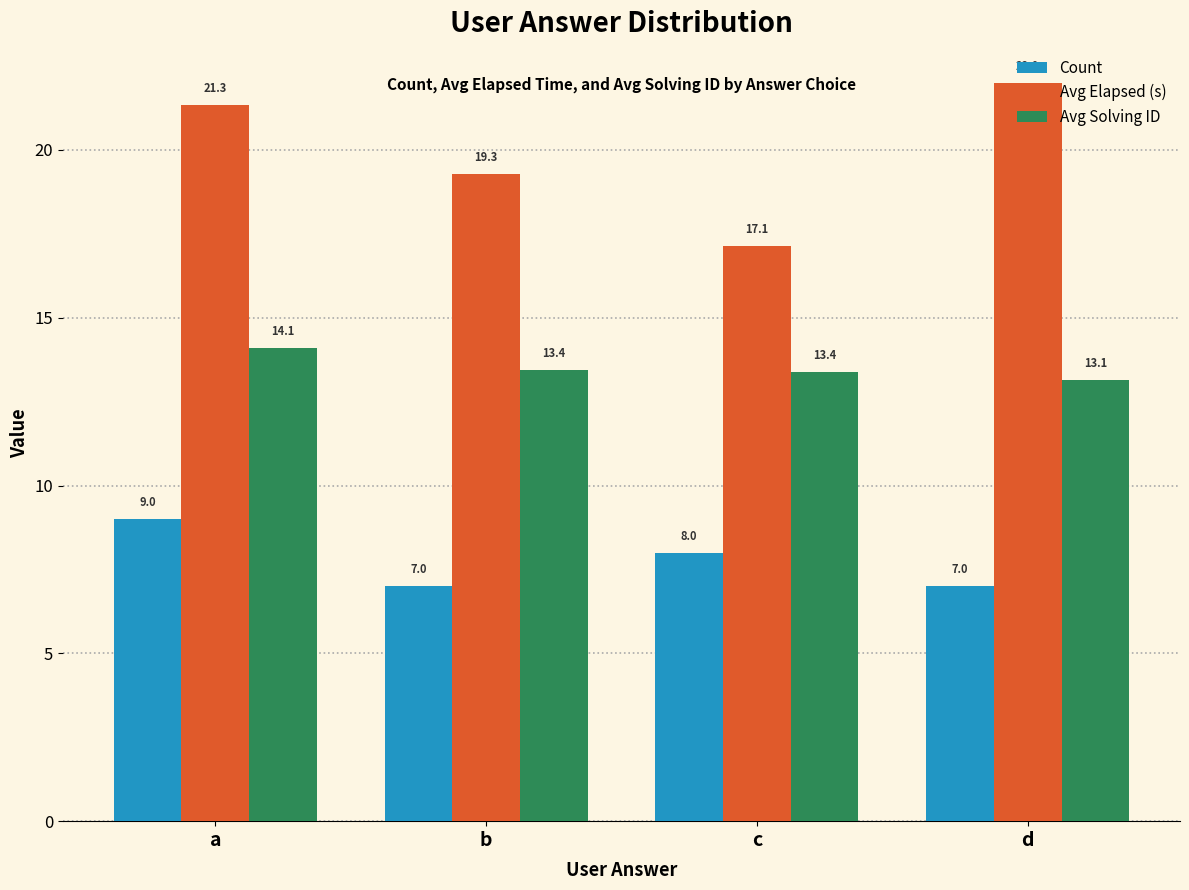

At which category does the chart reach its peak across all series?

d